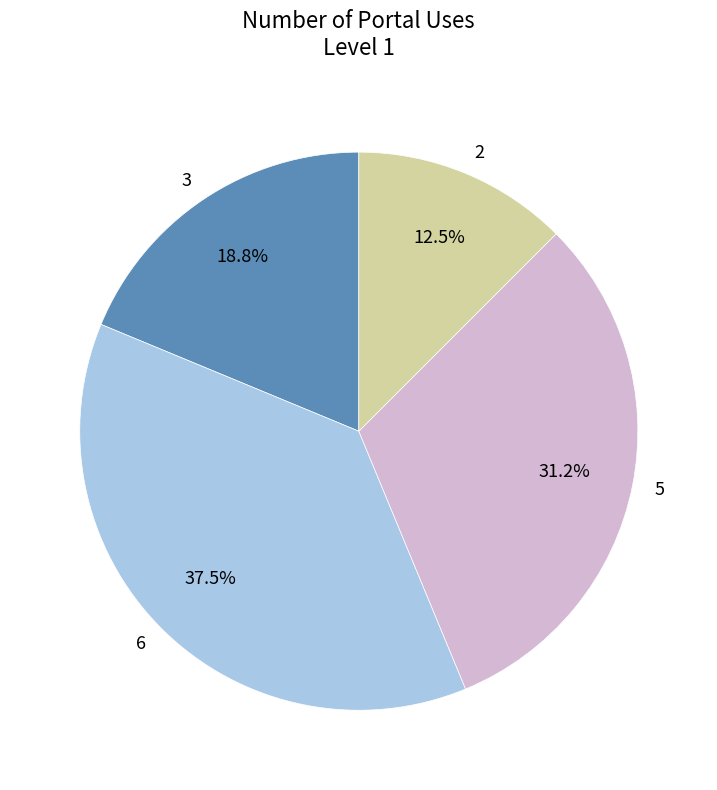

The 5 slice represents 46% of the pie. True or false?

False